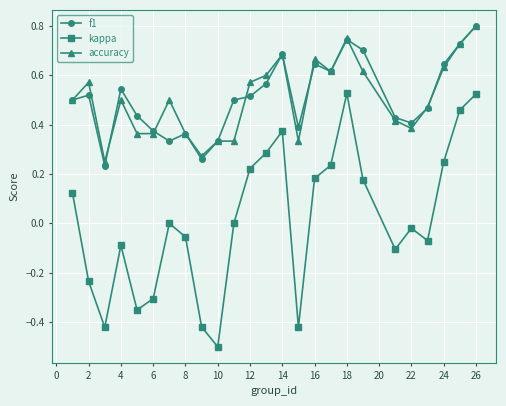

True or false: accuracy and kappa cross at least once.

False